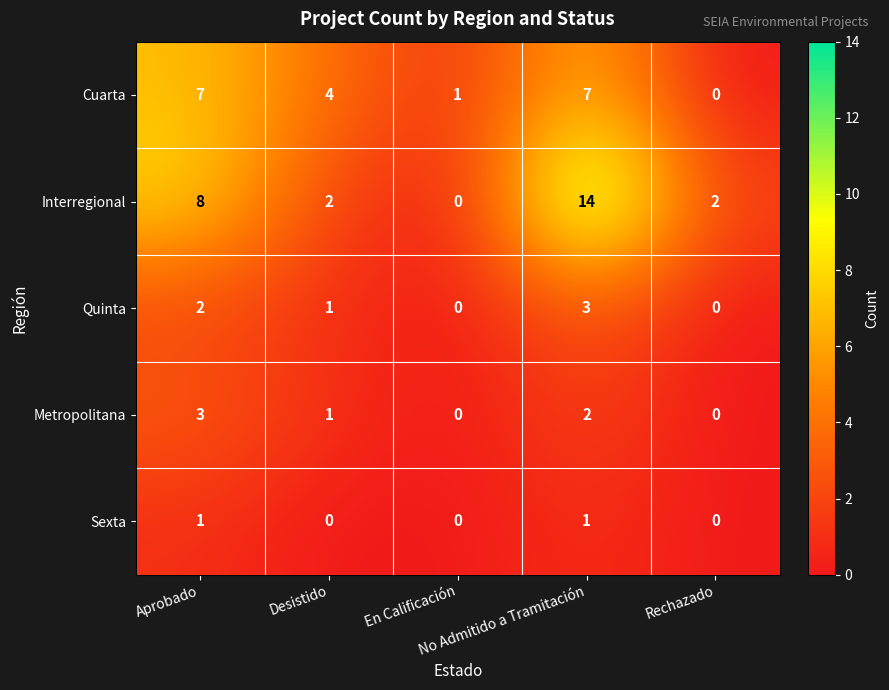

Which category has the highest value across all series?

No Admitido a Tramitación